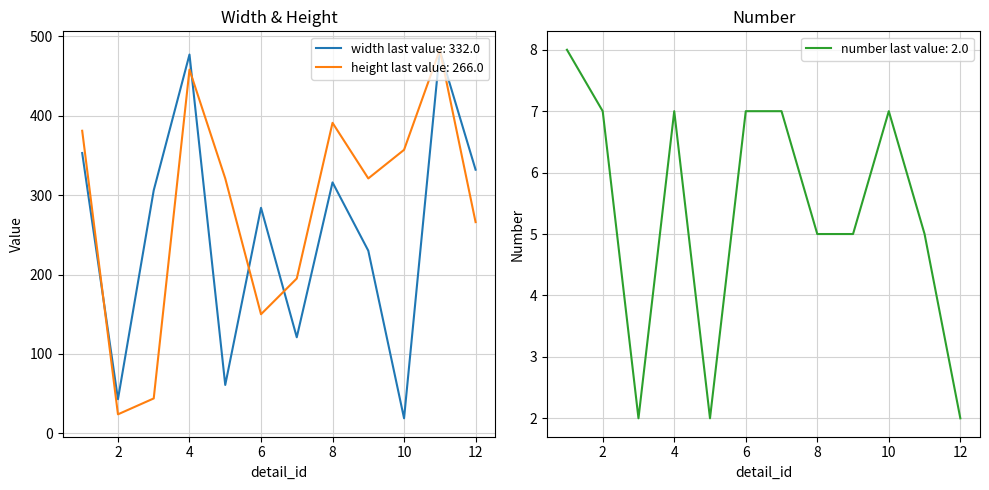

True or false: width has more than 0 points higher than both neighbors.

True